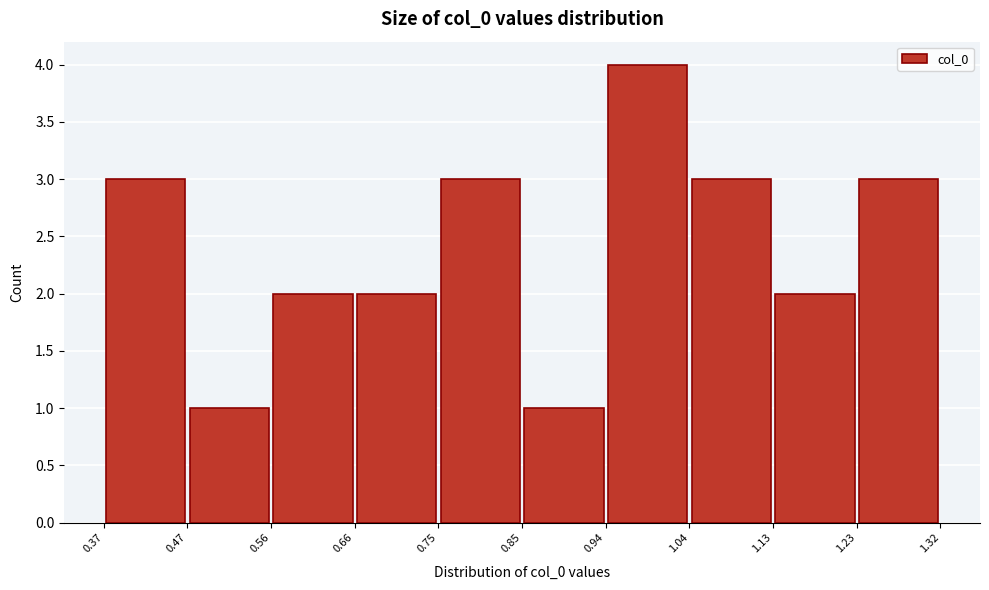

Reading left to right, transcribe this chart: for each bar, give the range it covers on the x-axis and its height. The values are not printed on the chart, so give them approximately, as read against the axis.

0.37 to 0.47: 3
0.47 to 0.56: 1
0.56 to 0.66: 2
0.66 to 0.75: 2
0.75 to 0.85: 3
0.85 to 0.94: 1
0.94 to 1.04: 4
1.04 to 1.13: 3
1.13 to 1.23: 2
1.23 to 1.32: 3